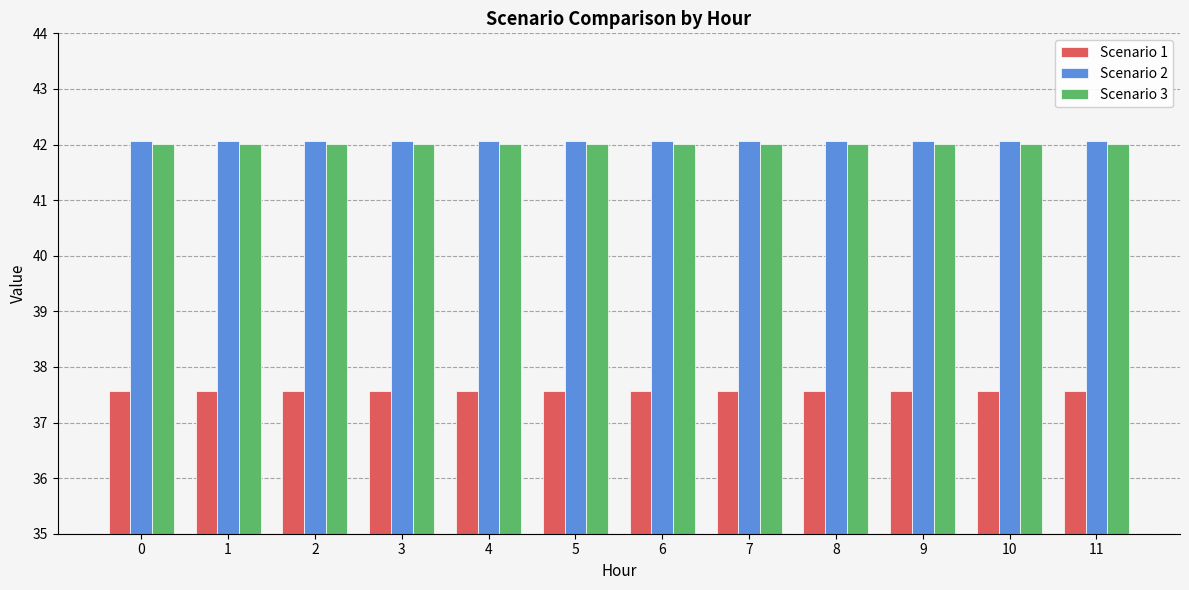

At how many categories does at least one series exceed 39?

12